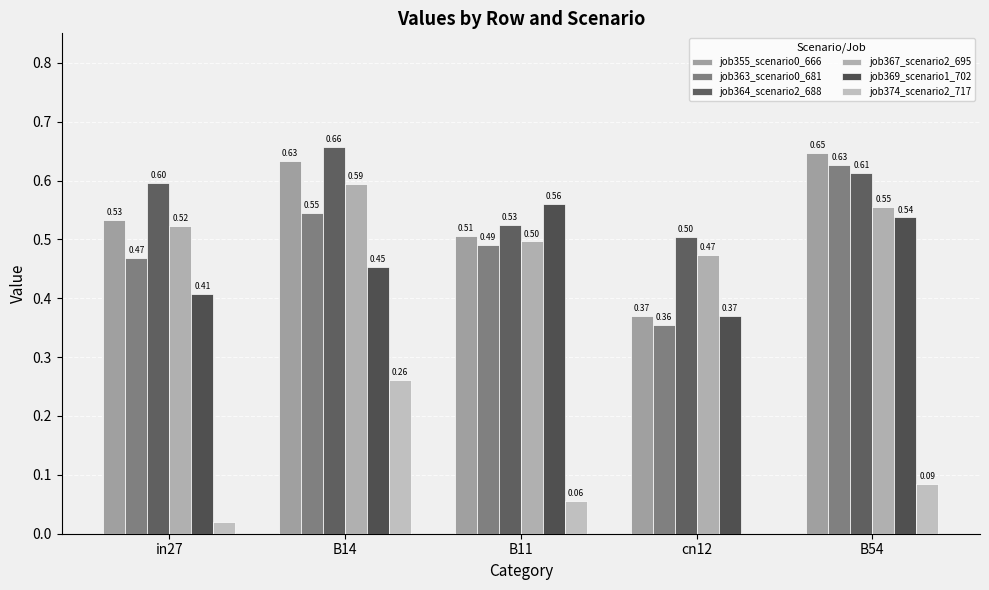

Does the chart contain stacked bars?

No